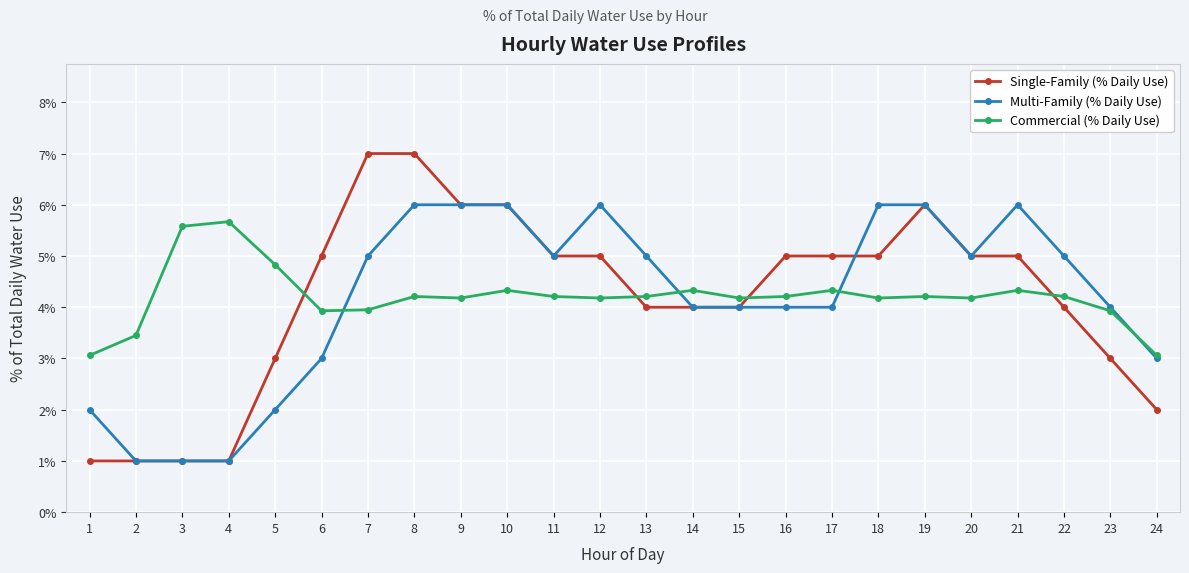

What are all the series names shown in the legend?

Single-Family (% Daily Use), Multi-Family (% Daily Use), Commercial (% Daily Use)